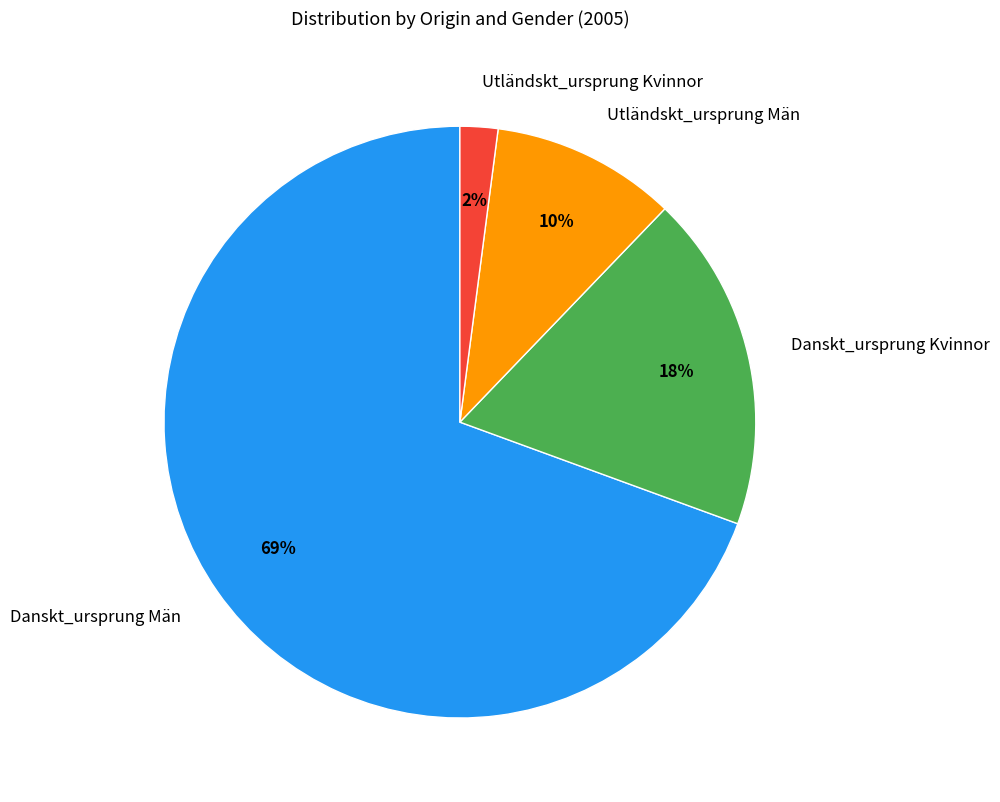

True or false: Danskt_ursprung Män accounts for 61% of the total.

False